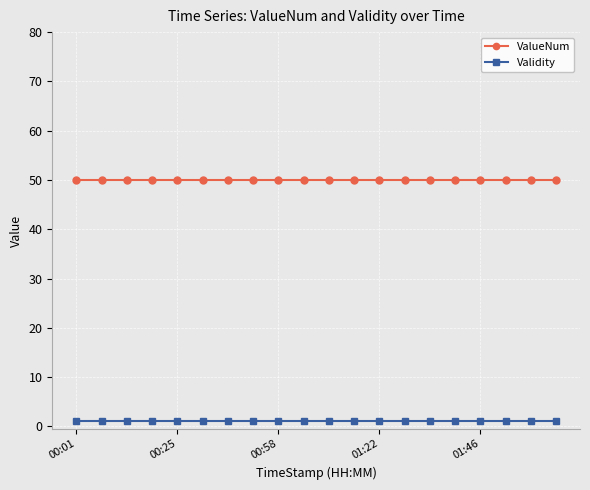

Which series has the largest total across all categories?

ValueNum